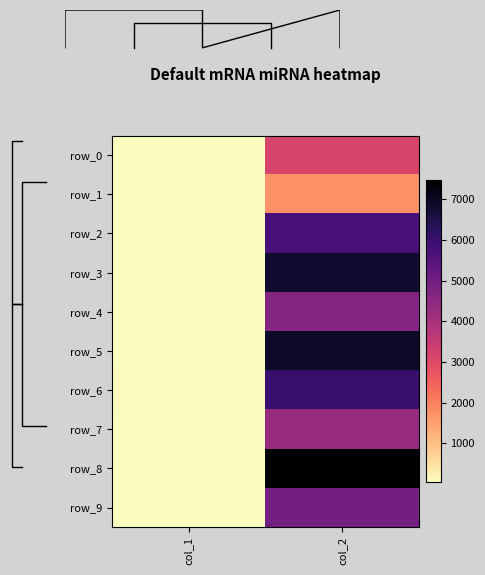

Which series has the largest total across all categories?

row_8